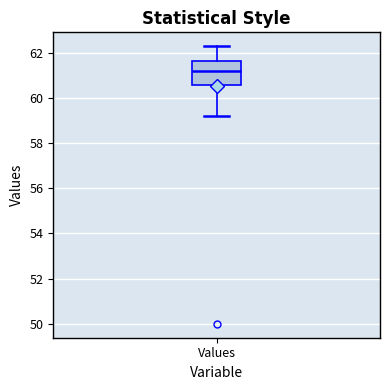

Read this box plot against the y-axis: the position of the median line, the range covered by the box, and the ends of both whiskers. The values are not printed on the chart, so give them approximately, as read against the axis.

median 61.2, box 60.6 to 61.6, whiskers 59.2 to 62.2